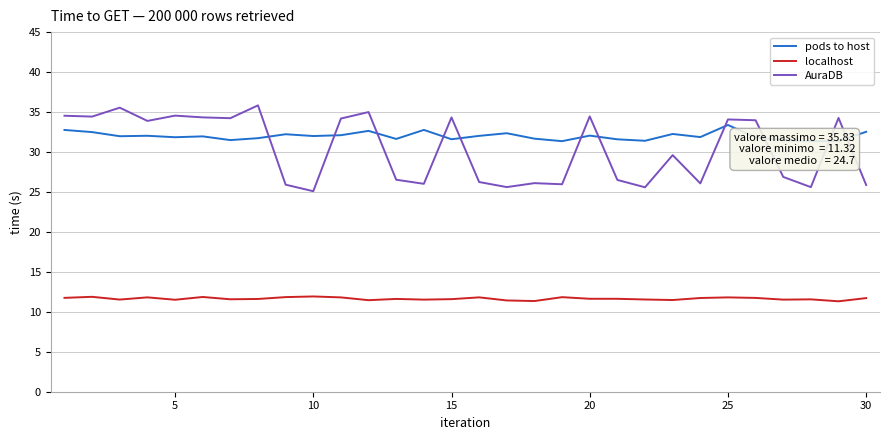

How many lines are shown in the chart?

3